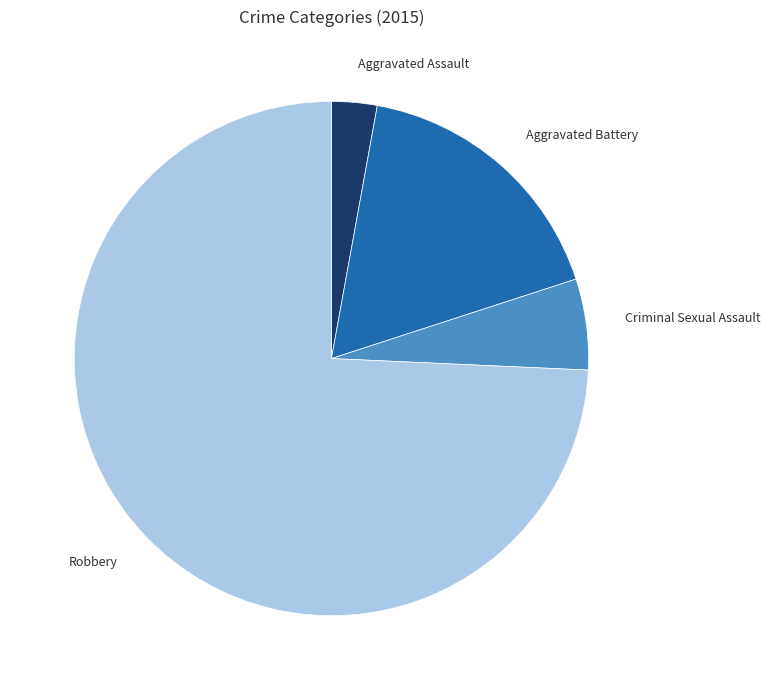

Count the number of slices in the pie.

4